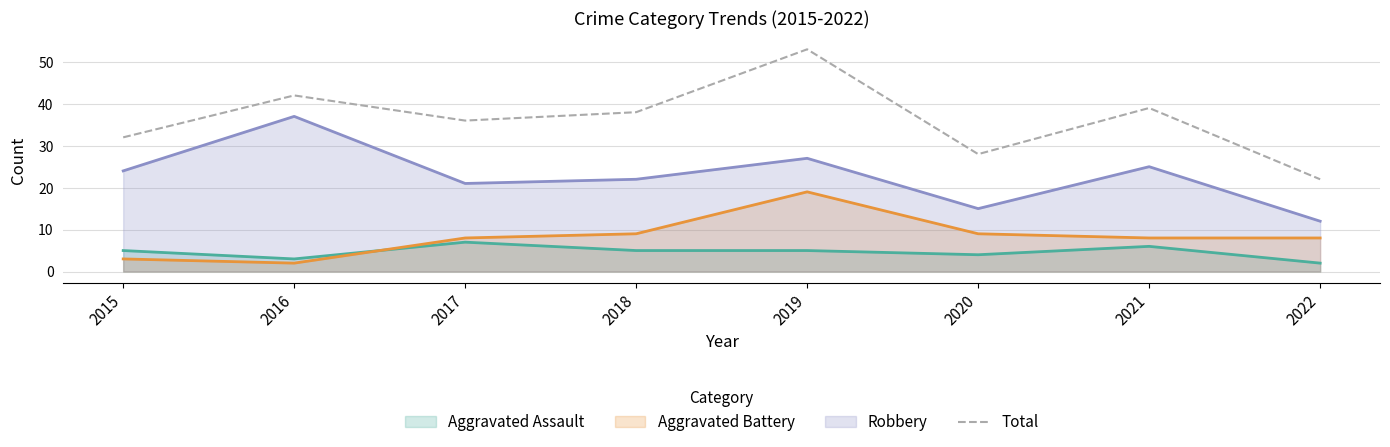

Where does the data first go above 38?

2016